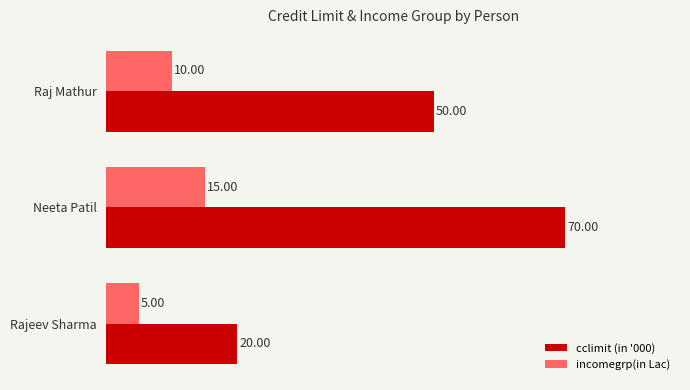

At which label is incomegrp(in Lac) closest to 10?

Raj Mathur